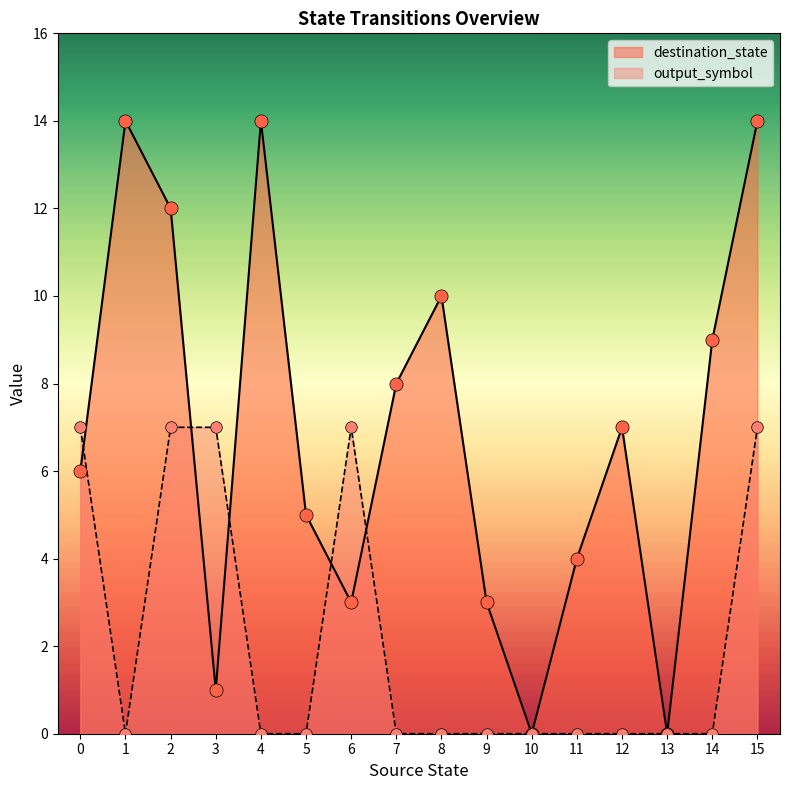

Which series has the largest Y range (max minus min)?

destination_state